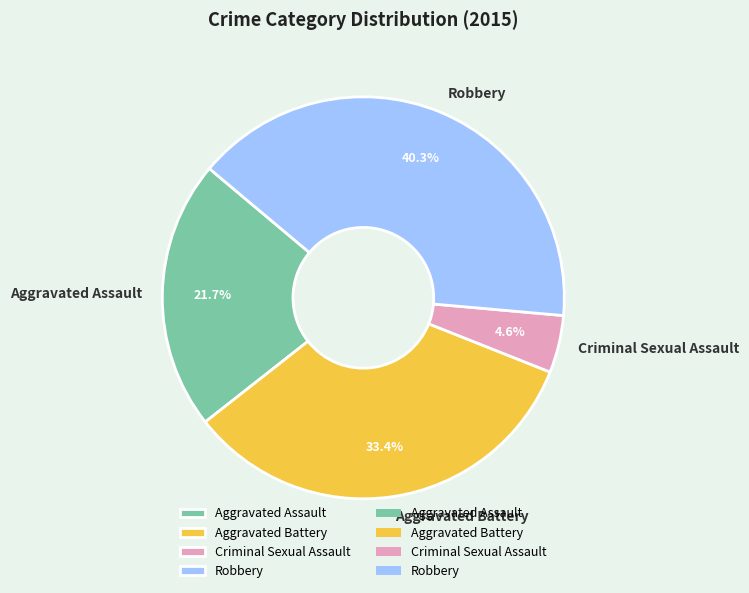

Which category has the biggest portion of the pie?

Robbery